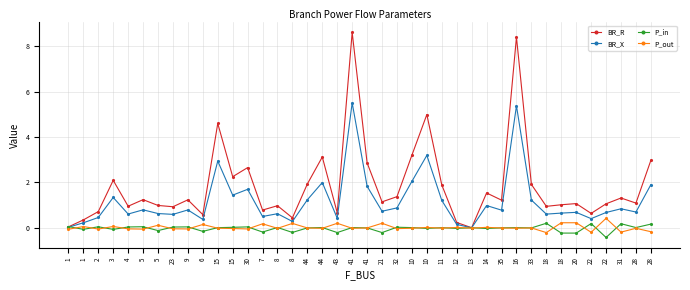

What is the difference between the maximum and second lowest values in the BR_X series?

5.5